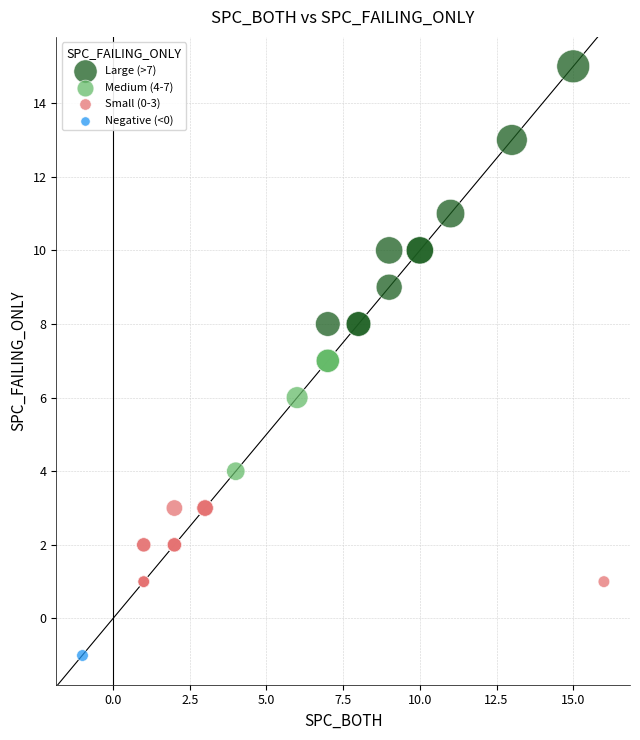

What are all the series names shown in the legend?

Large (>7), Medium (4-7), Small (0-3), Negative (<0)